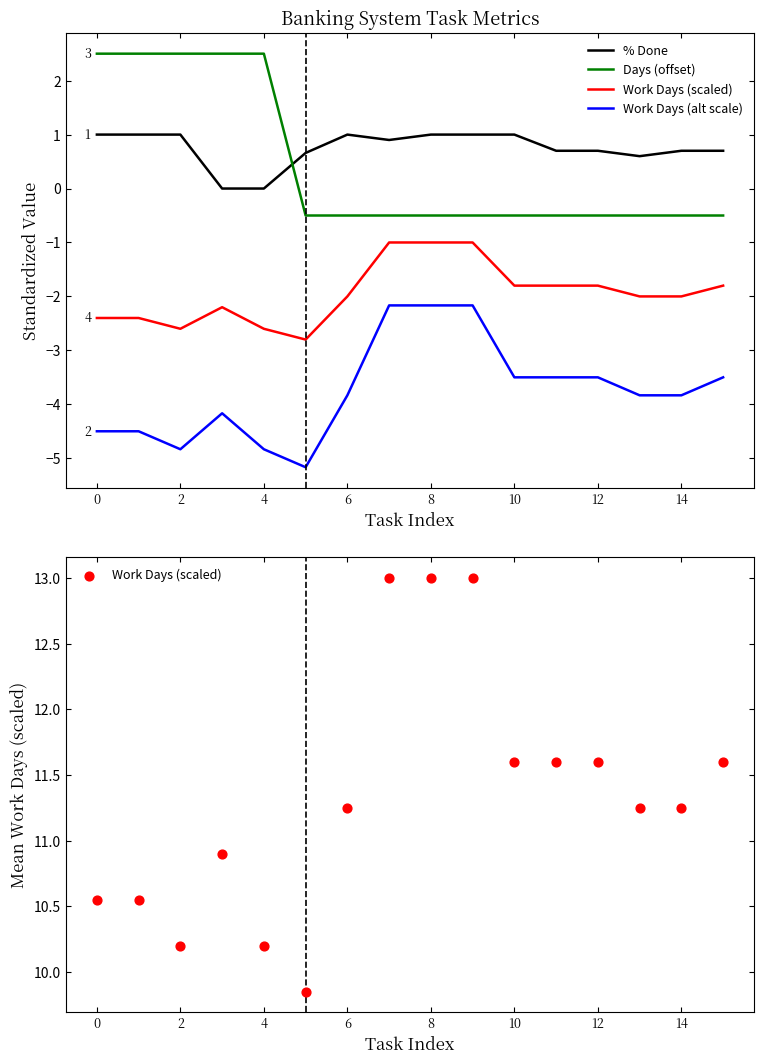

What are all the series names shown in the legend?

% Done, Days (offset), Work Days (scaled), Work Days (alt scale)